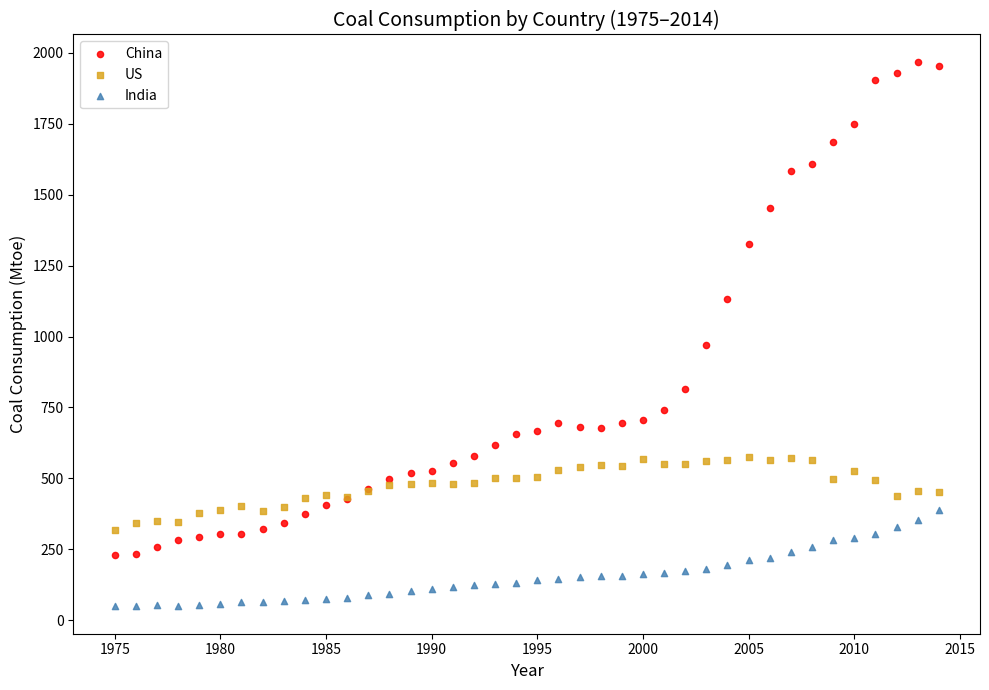

Which series contains the highest Y value?

China